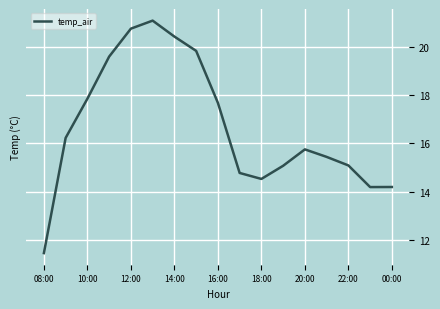

What is the minimum value shown in the chart?

11.5